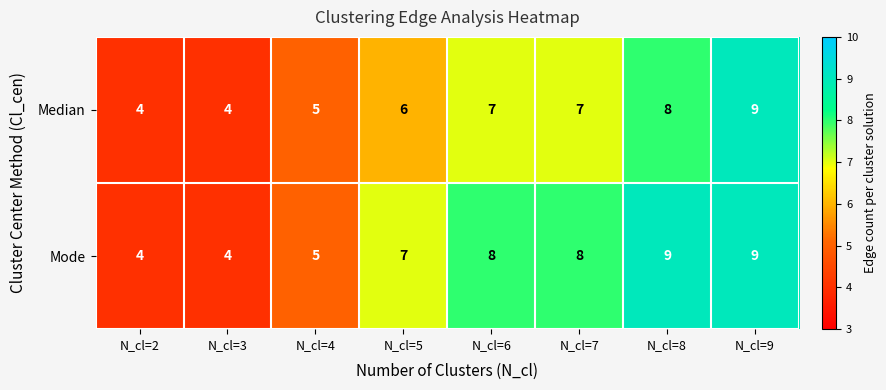

At which category is the sum across all series the highest?

N_cl=9